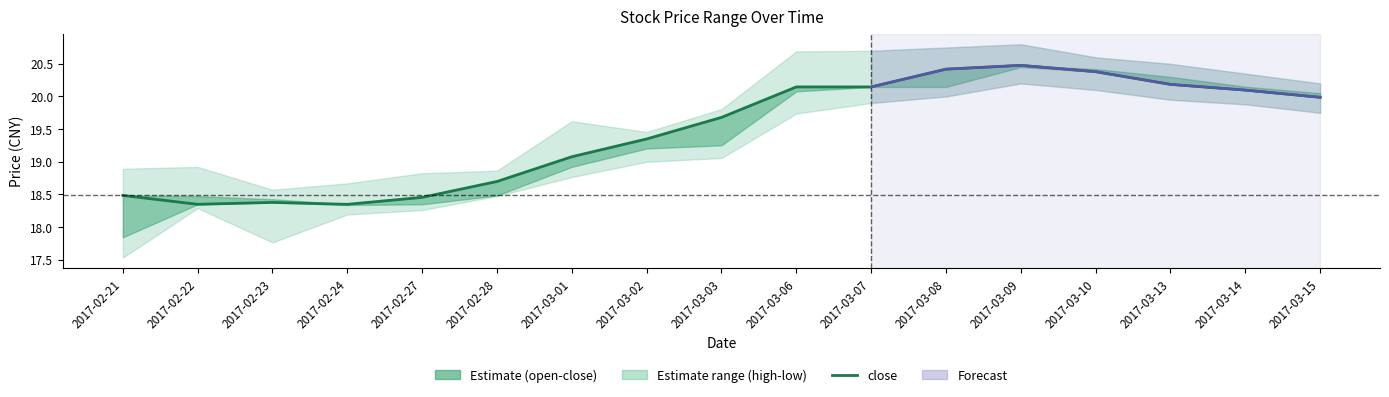

Reading right to left, what are all the values shown in this chart?

close: 20.0	20.1	20.2	20.4	20.5	20.4	20.1	20.1	19.7	19.3	19.1	18.7	18.5	18.3	18.4	18.3	18.5
open: 20.1	20.1	20.3	20.4	20.4	20.1	20.1	20.1	19.3	19.2	18.9	18.5	18.3	18.3	18.4	18.5	17.8
high: 20.2	20.4	20.5	20.6	20.8	20.8	20.7	20.7	19.8	19.5	19.6	18.9	18.8	18.7	18.6	18.9	18.9
low: 19.8	19.9	19.9	20.1	20.2	20.0	19.9	19.7	19.1	19.0	18.8	18.5	18.3	18.2	17.8	18.3	17.5
pctChg: -0.6	-0.4	-1.0	-0.5	0.3	-0.5	0.0	2.4	1.7	1.4	2.0	1.3	0.6	-0.2	0.2	-0.7	-3.5